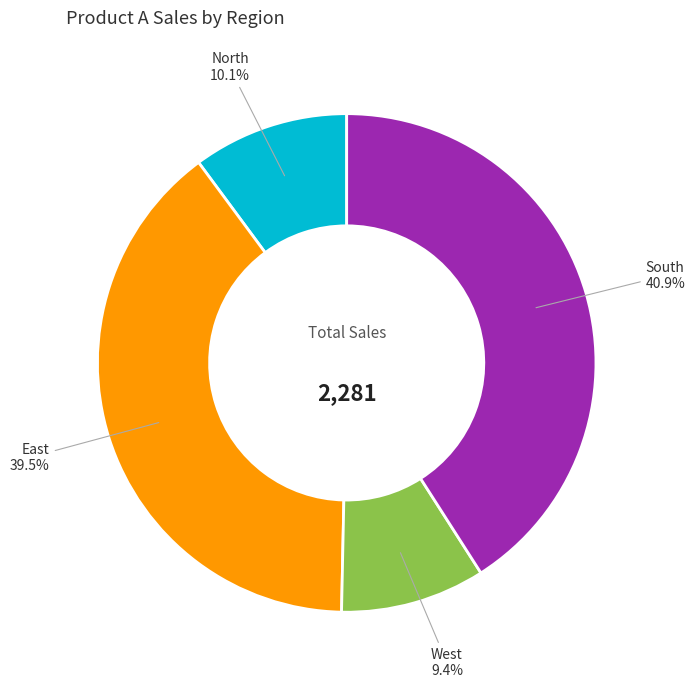

Does any single category account for the majority?

No